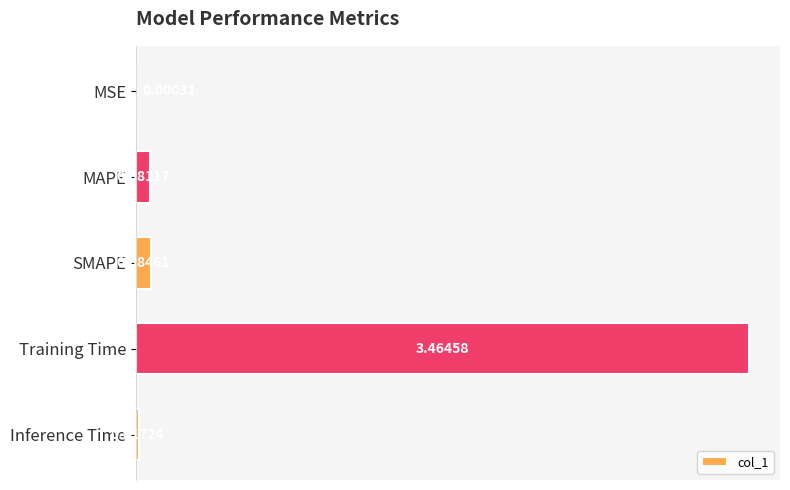

How many data points does each series have?

5